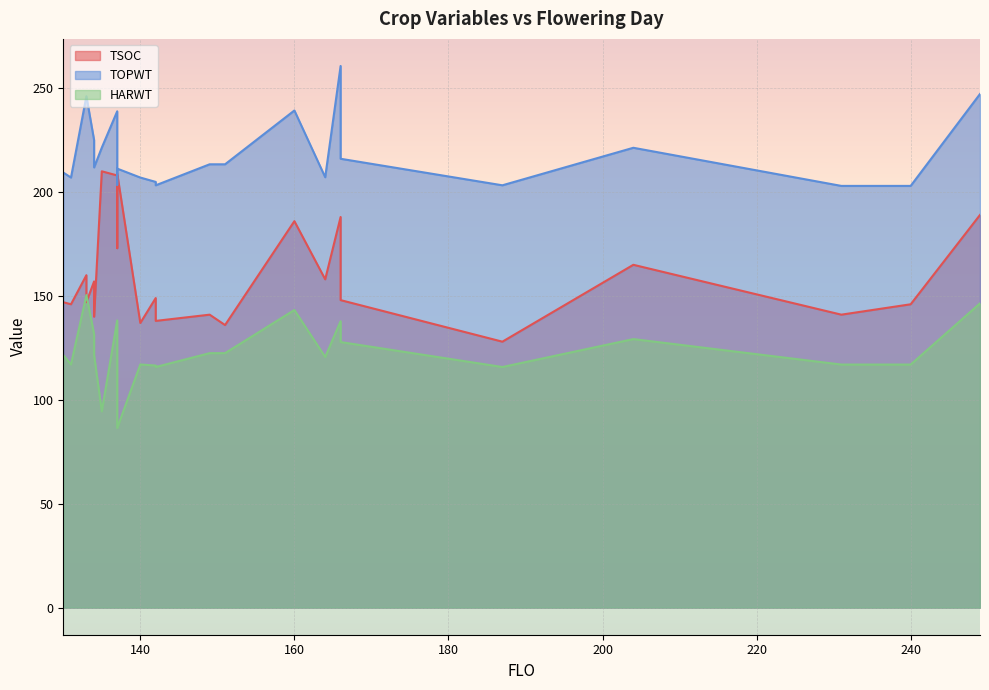

Reading right to left, extract all data points from this chart.

TSOC: 249=189.0	240=146.0	231=141.0	204=165.0	187=128.0	166=148.0	166=188.0	164=158.0	160=186.0	151=136.0	149=141.0	142=138.0	142=149.0	140=137.0	137=209.0	137=173.0	137=208.0	135=210.0	134=140.0	134=157.0	133=147.0	133=160.0	131=146.0	130=147.0
TOPWT: 249=247.2	240=203.0	231=203.0	204=221.3	187=203.3	166=216.0	166=260.7	164=207.1	160=239.3	151=213.4	149=213.4	142=203.3	142=204.9	140=207.0	137=211.3	137=203.5	137=238.9	135=221.4	134=211.9	134=225.0	133=246.2	133=246.2	131=207.0	130=209.4
HARWT: 249=146.4	240=117.0	231=117.0	204=129.2	187=115.8	166=127.8	166=137.9	164=120.6	160=143.2	151=122.5	149=122.5	142=115.8	142=116.5	140=117.0	137=86.5	137=115.6	137=138.2	135=94.5	134=121.5	134=131.7	133=150.4	133=150.4	131=117.0	130=121.6